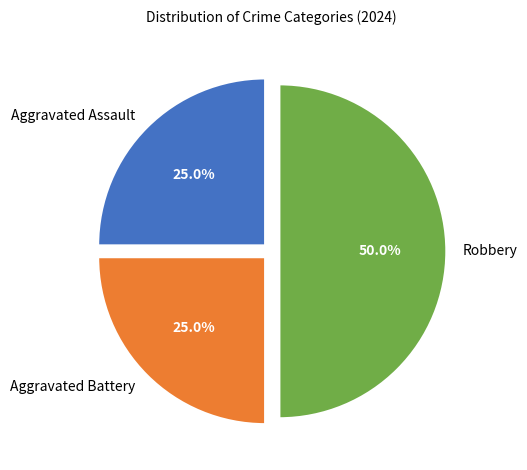

How many slices are in this pie chart?

3